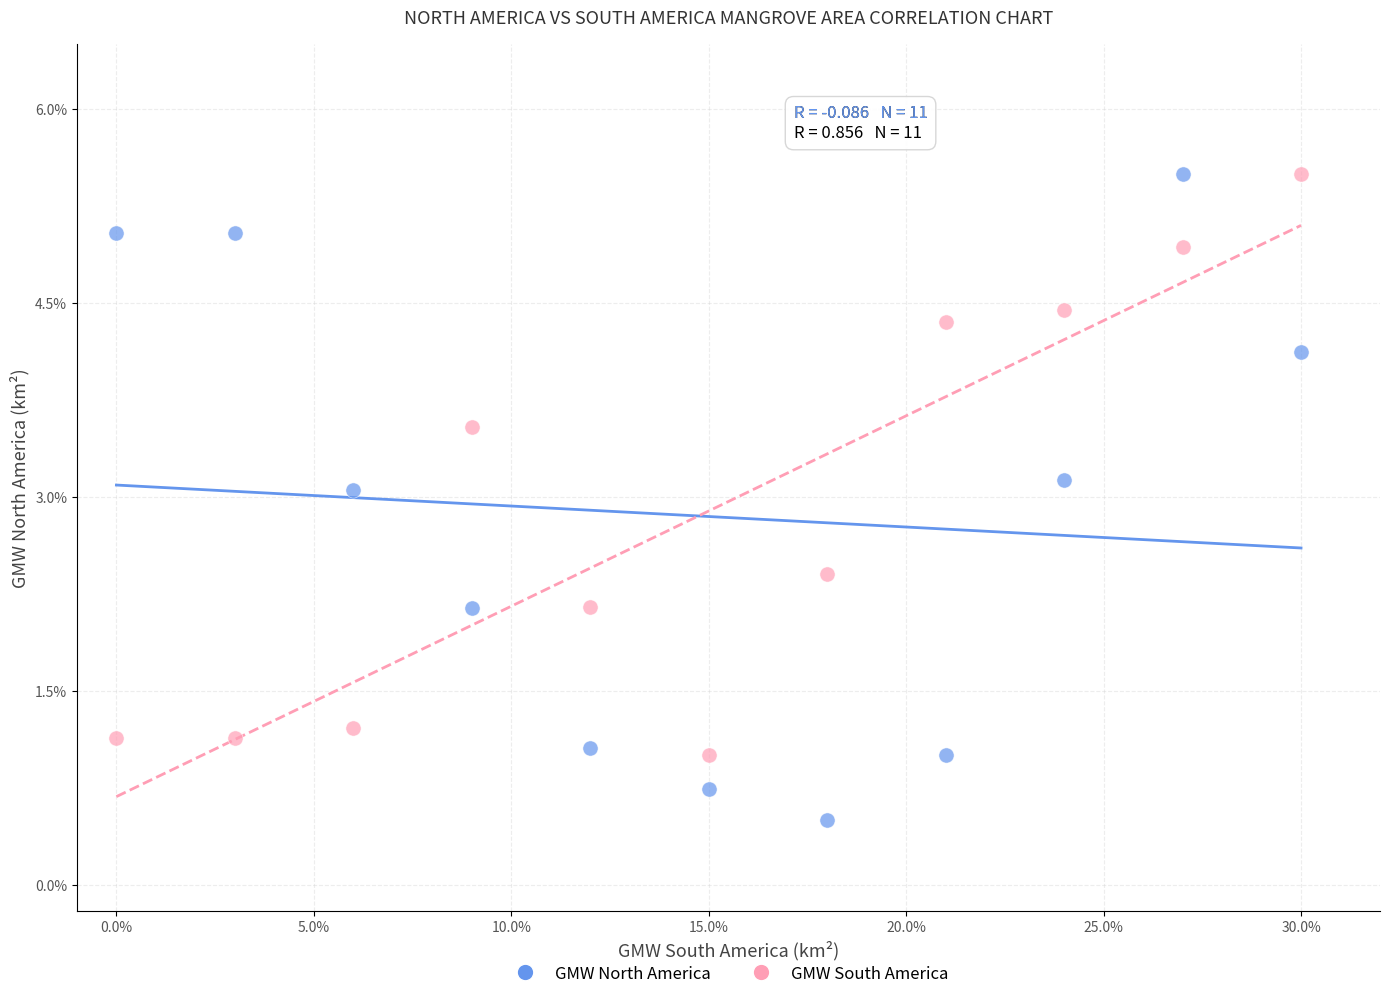

Which series contains the lowest Y value?

GMW North America